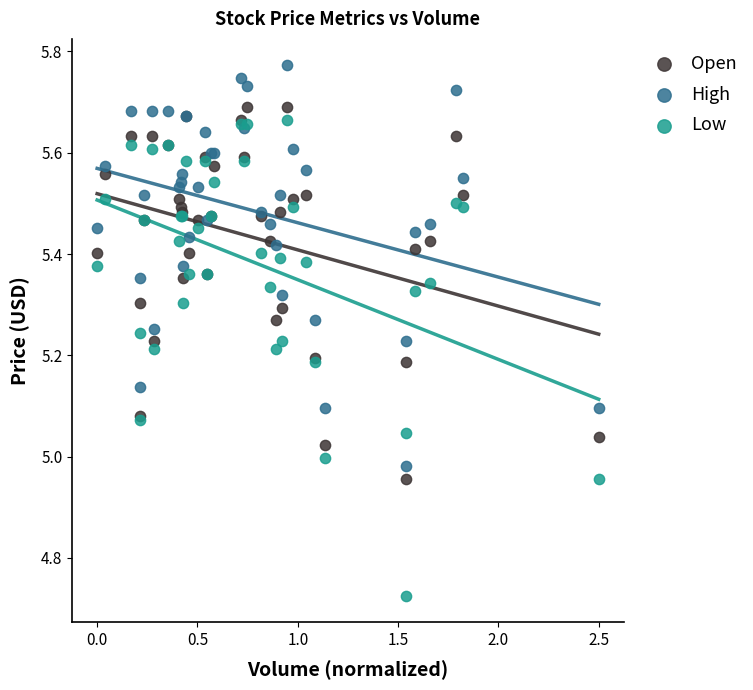

Which series reaches the minimum Y coordinate?

Low